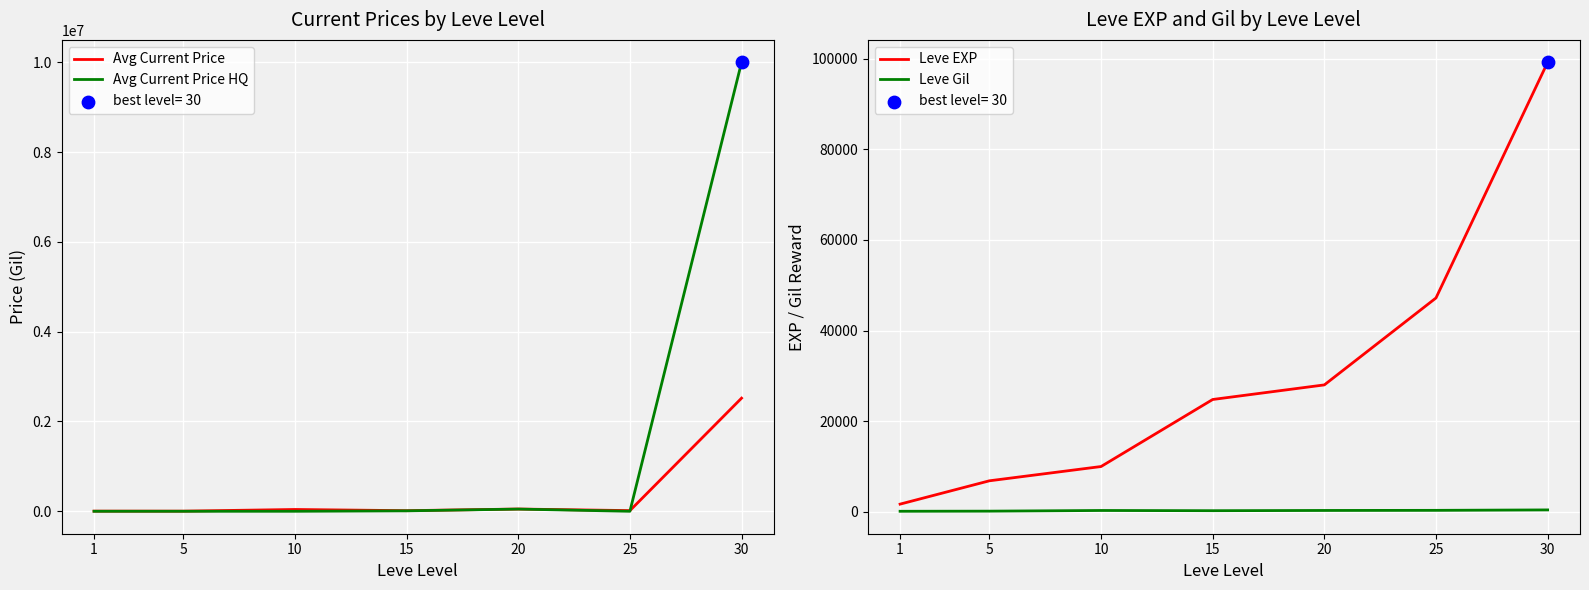

Which series has the largest total across all categories?

Avg Current Price HQ